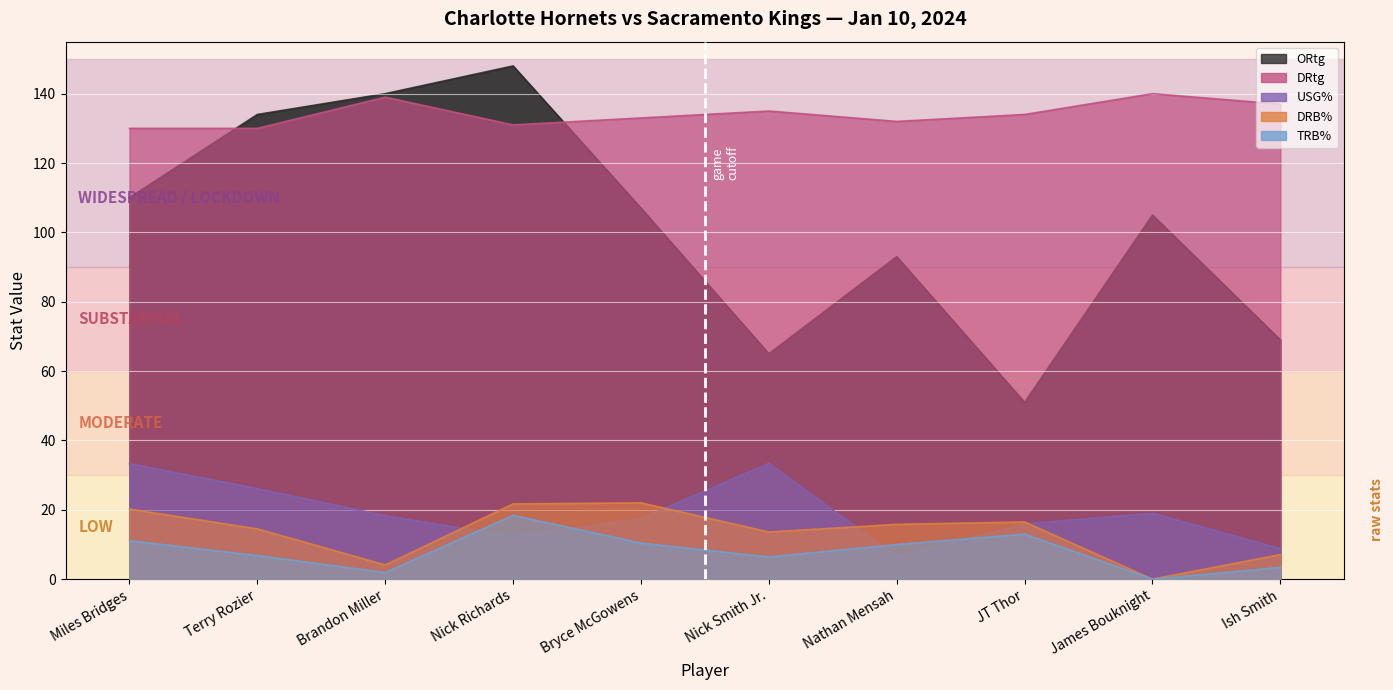

Reading left to right, transcribe all the data shown in this chart.

ORtg: Miles Bridges=110.0	Terry Rozier=134.0	Brandon Miller=140.0	Nick Richards=148.0	Bryce McGowens=107.0	Nick Smith Jr.=65.0	Nathan Mensah=93.0	JT Thor=51.0	James Bouknight=105.0	Ish Smith=69.0
DRtg: Miles Bridges=130.0	Terry Rozier=130.0	Brandon Miller=139.0	Nick Richards=131.0	Bryce McGowens=133.0	Nick Smith Jr.=135.0	Nathan Mensah=132.0	JT Thor=134.0	James Bouknight=140.0	Ish Smith=137.0
USG%: Miles Bridges=33.3	Terry Rozier=26.1	Brandon Miller=18.3	Nick Richards=12.3	Bryce McGowens=17.5	Nick Smith Jr.=33.4	Nathan Mensah=6.5	JT Thor=15.9	James Bouknight=19.0	Ish Smith=8.8
DRB%: Miles Bridges=20.2	Terry Rozier=14.5	Brandon Miller=4.1	Nick Richards=21.7	Bryce McGowens=22.0	Nick Smith Jr.=13.6	Nathan Mensah=15.8	JT Thor=16.5	James Bouknight=0.0	Ish Smith=7.1
TRB%: Miles Bridges=11.1	Terry Rozier=6.8	Brandon Miller=1.9	Nick Richards=18.4	Bryce McGowens=10.4	Nick Smith Jr.=6.4	Nathan Mensah=10.0	JT Thor=13.0	James Bouknight=0.0	Ish Smith=3.4